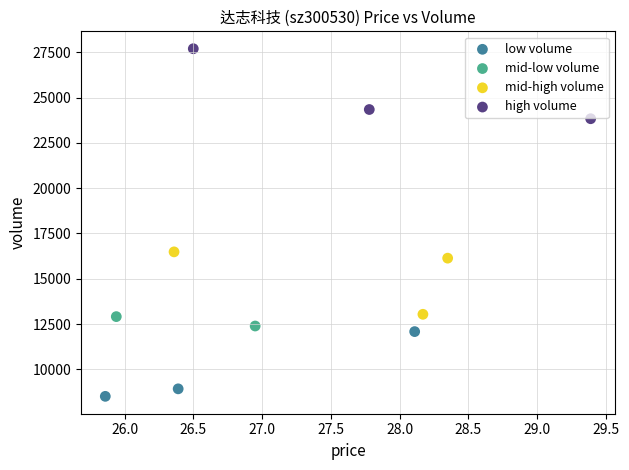

Which series contains the highest Y value?

high volume